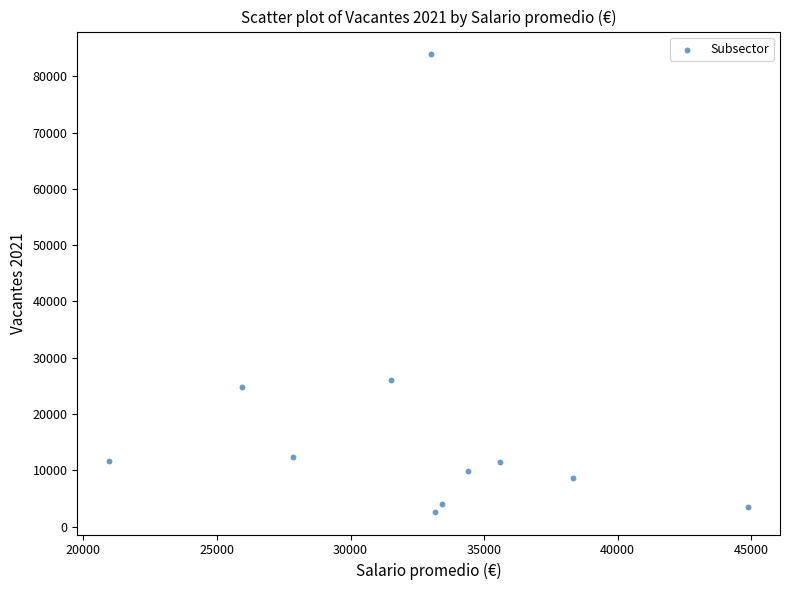

What Y value in the scatter plot is closest to 43271?

25973